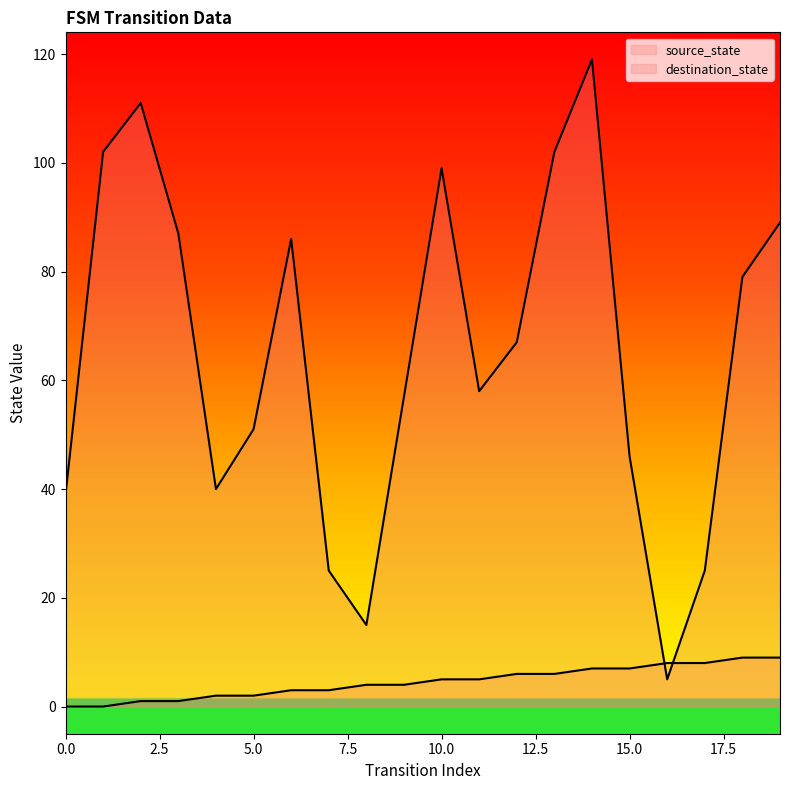

At which category does destination_state reach its first local peak?

2